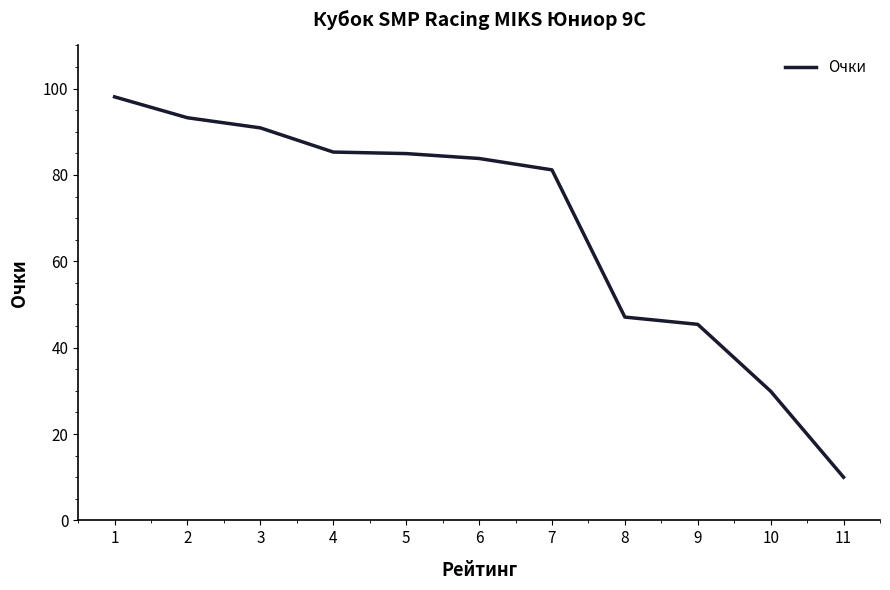

What is the change in value from 2 to 9?

-47.8